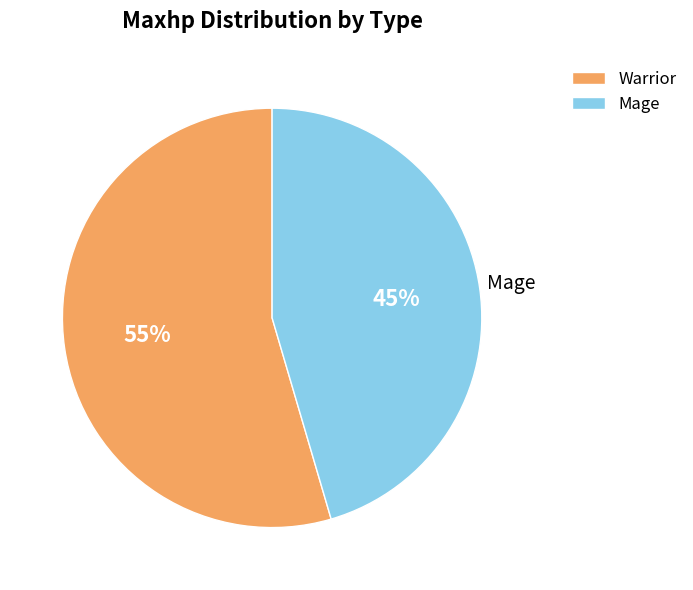

How many slices are in this pie chart?

2